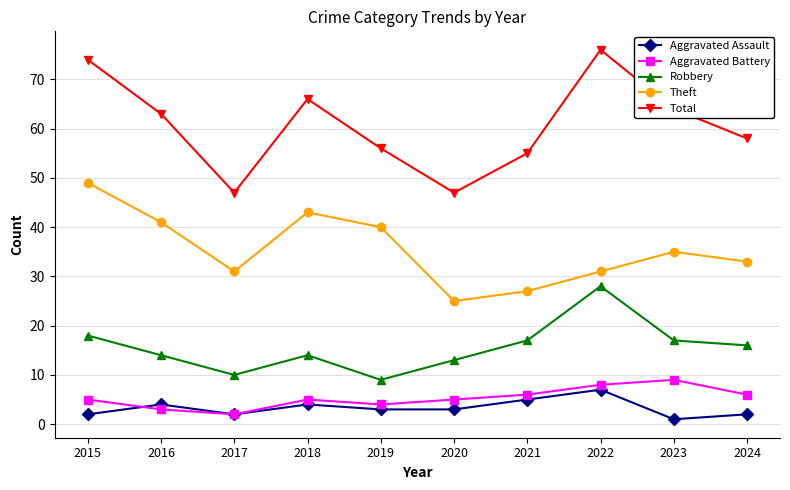

What is the lowest value of the Aggravated Assault series?

1